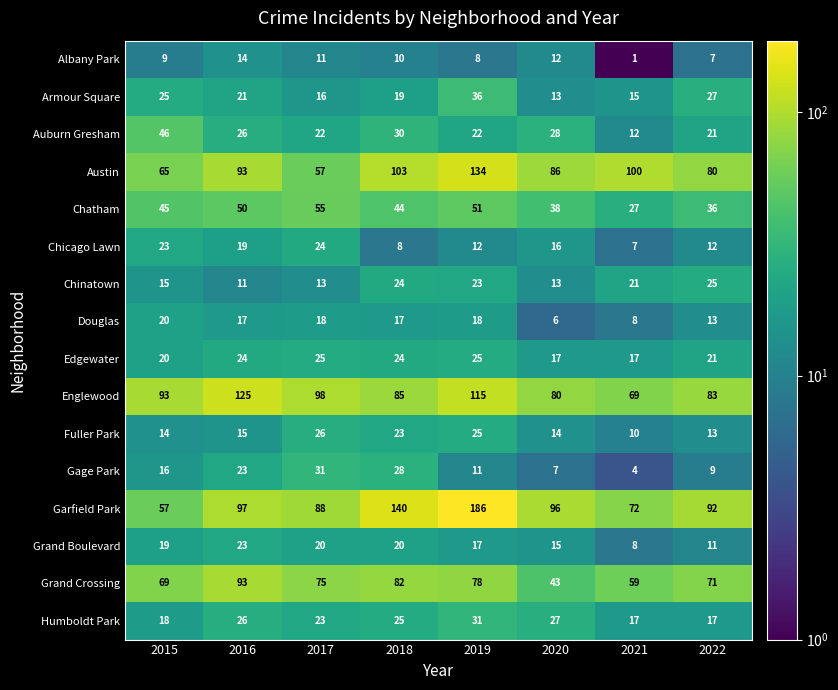

What is the total value across all series at 2021?

447